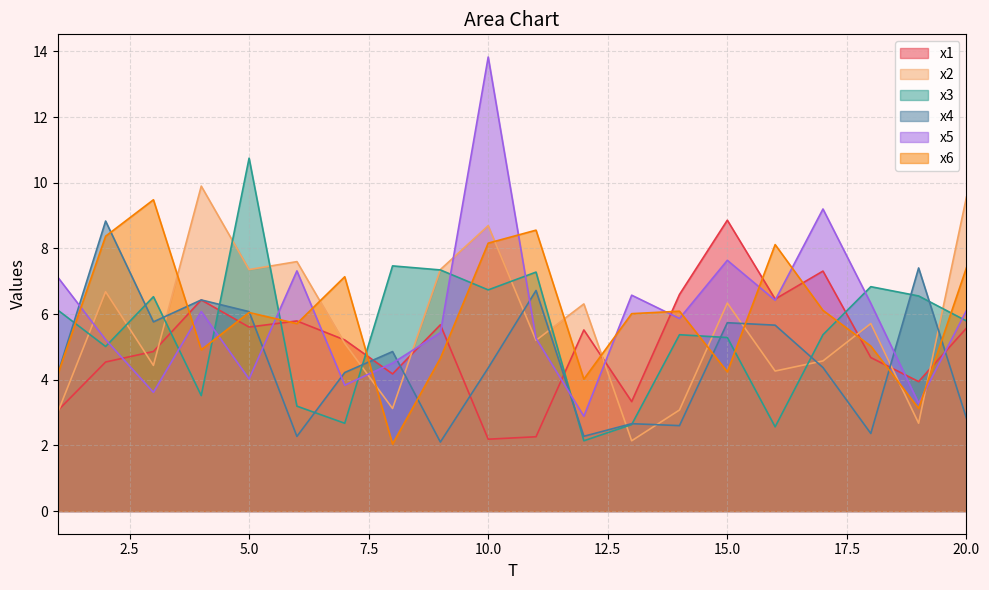

True or false: x5 and x3 intersect in this chart.

True